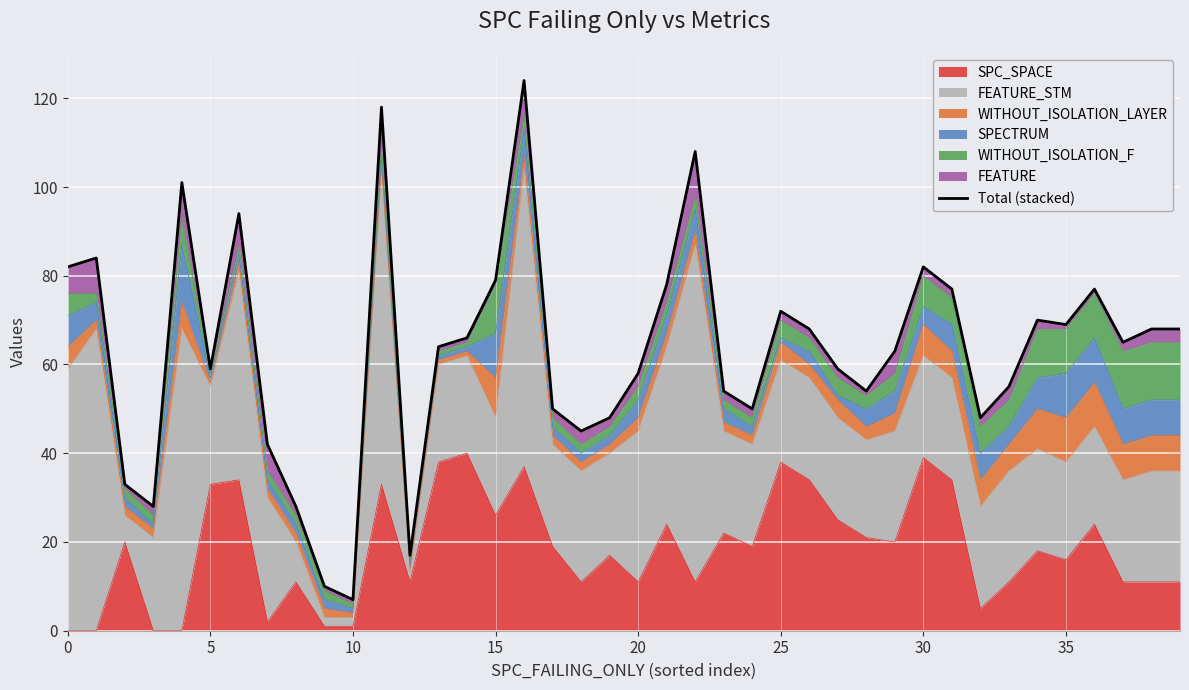

The chart shows a value of 35 at 15. True or false?

False